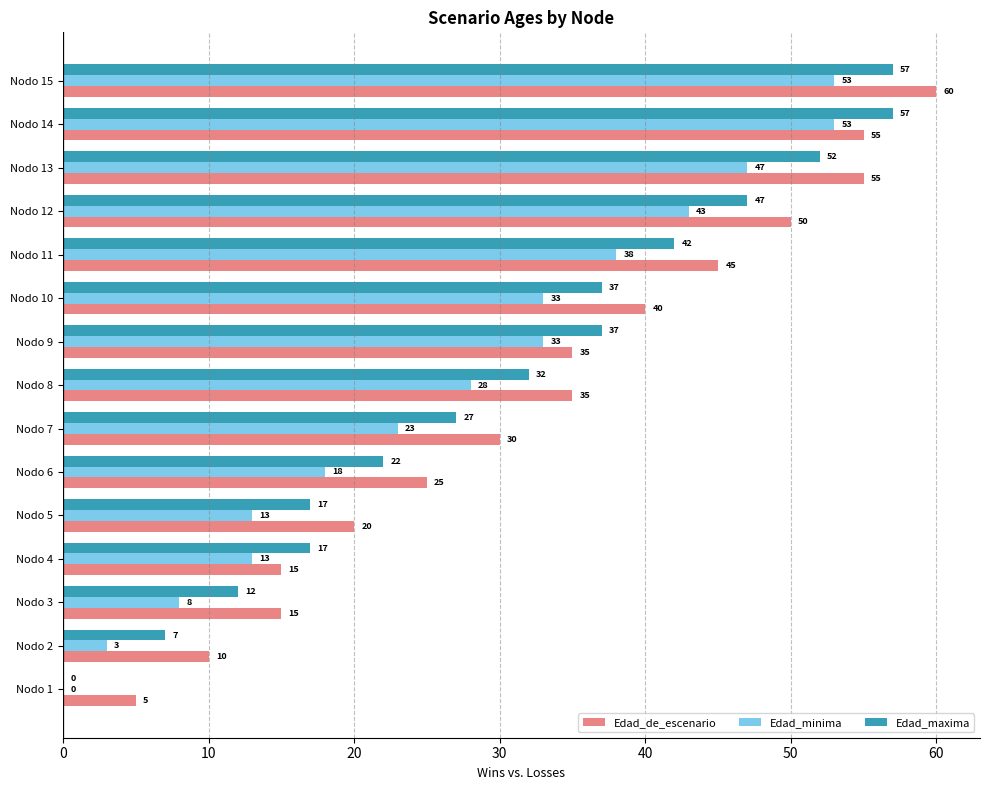

At which category is the sum across all series the highest?

Nodo 15